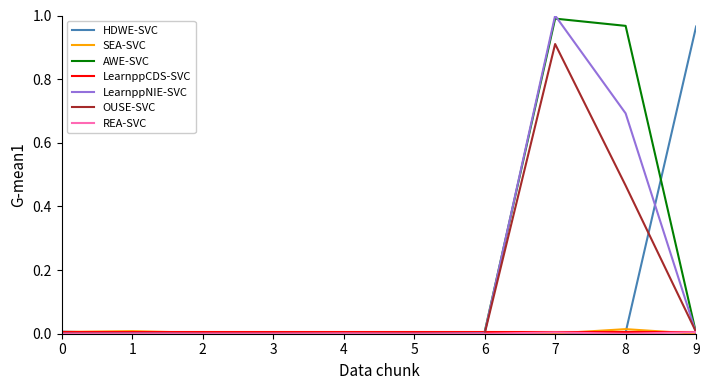

At which category is the sum across all series the highest?

7